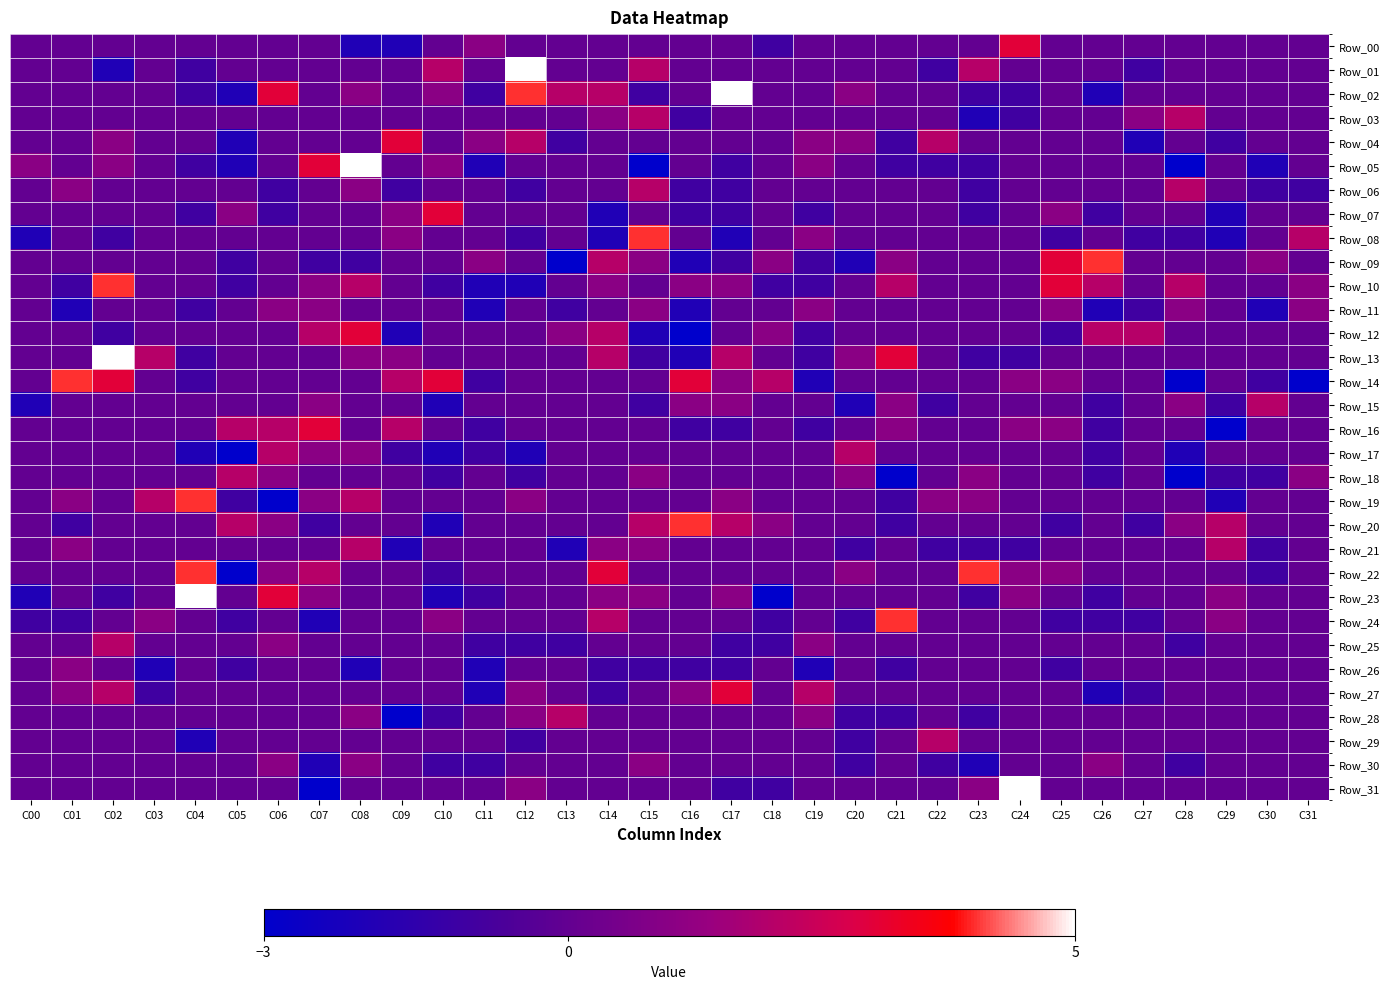

Reading right to left, list all the values displayed in this chart.

Row_00: C31=0	C30=0	C29=0	C28=0	C27=0	C26=0	C25=0	C24=3	C23=0	C22=0	C21=0	C20=0	C19=0	C18=-1	C17=0	C16=0	C15=0	C14=0	C13=0	C12=0	C11=1	C10=0	C09=-2	C08=-2	C07=0	C06=0	C05=0	C04=0	C03=0	C02=0	C01=0	C00=0
Row_01: C31=0	C30=0	C29=0	C28=0	C27=-1	C26=0	C25=0	C24=0	C23=2	C22=-1	C21=0	C20=0	C19=0	C18=0	C17=0	C16=0	C15=2	C14=0	C13=0	C12=5	C11=0	C10=2	C09=0	C08=0	C07=0	C06=0	C05=0	C04=-1	C03=0	C02=-2	C01=0	C00=0
Row_02: C31=0	C30=0	C29=0	C28=0	C27=0	C26=-2	C25=0	C24=-1	C23=-1	C22=0	C21=0	C20=1	C19=0	C18=0	C17=5	C16=0	C15=-1	C14=2	C13=2	C12=4	C11=-1	C10=1	C09=0	C08=1	C07=0	C06=3	C05=-2	C04=-1	C03=0	C02=0	C01=0	C00=0
Row_03: C31=0	C30=0	C29=0	C28=2	C27=1	C26=0	C25=0	C24=-1	C23=-2	C22=0	C21=0	C20=0	C19=0	C18=0	C17=0	C16=-1	C15=2	C14=1	C13=0	C12=0	C11=0	C10=0	C09=0	C08=0	C07=0	C06=0	C05=0	C04=0	C03=0	C02=0	C01=0	C00=0
Row_04: C31=0	C30=0	C29=-1	C28=0	C27=-2	C26=0	C25=0	C24=0	C23=0	C22=2	C21=-1	C20=1	C19=1	C18=0	C17=0	C16=0	C15=0	C14=0	C13=-1	C12=2	C11=1	C10=0	C09=3	C08=0	C07=0	C06=0	C05=-2	C04=0	C03=0	C02=1	C01=0	C00=0
Row_05: C31=0	C30=-2	C29=0	C28=-3	C27=0	C26=0	C25=0	C24=0	C23=-1	C22=-1	C21=-1	C20=0	C19=1	C18=0	C17=-1	C16=0	C15=-3	C14=0	C13=0	C12=0	C11=-2	C10=1	C09=0	C08=5	C07=3	C06=0	C05=-2	C04=-1	C03=0	C02=1	C01=0	C00=1
Row_06: C31=-1	C30=-1	C29=0	C28=2	C27=0	C26=0	C25=0	C24=0	C23=-1	C22=0	C21=0	C20=0	C19=0	C18=0	C17=-1	C16=-1	C15=2	C14=0	C13=0	C12=-1	C11=0	C10=0	C09=-1	C08=1	C07=0	C06=-1	C05=0	C04=0	C03=0	C02=0	C01=1	C00=0
Row_07: C31=0	C30=0	C29=-2	C28=0	C27=0	C26=-1	C25=1	C24=0	C23=-1	C22=0	C21=0	C20=0	C19=-1	C18=0	C17=-1	C16=-1	C15=0	C14=-2	C13=0	C12=0	C11=0	C10=3	C09=1	C08=0	C07=0	C06=-1	C05=1	C04=-1	C03=0	C02=0	C01=0	C00=0
Row_08: C31=2	C30=0	C29=-2	C28=-1	C27=-1	C26=0	C25=-1	C24=0	C23=0	C22=0	C21=0	C20=0	C19=1	C18=0	C17=-2	C16=0	C15=4	C14=-2	C13=0	C12=-1	C11=0	C10=0	C09=1	C08=0	C07=0	C06=0	C05=0	C04=0	C03=0	C02=-1	C01=0	C00=-2
Row_09: C31=0	C30=1	C29=0	C28=0	C27=0	C26=4	C25=3	C24=0	C23=0	C22=0	C21=1	C20=-2	C19=-1	C18=1	C17=-1	C16=-2	C15=1	C14=2	C13=-3	C12=0	C11=1	C10=0	C09=0	C08=-1	C07=-1	C06=0	C05=-1	C04=0	C03=0	C02=0	C01=0	C00=0
Row_10: C31=1	C30=0	C29=0	C28=2	C27=0	C26=2	C25=3	C24=0	C23=0	C22=0	C21=2	C20=0	C19=-1	C18=-1	C17=1	C16=1	C15=0	C14=1	C13=0	C12=-2	C11=-2	C10=-1	C09=0	C08=2	C07=1	C06=0	C05=-1	C04=0	C03=0	C02=4	C01=-1	C00=0
Row_11: C31=1	C30=-2	C29=0	C28=1	C27=-1	C26=-2	C25=1	C24=0	C23=0	C22=0	C21=0	C20=0	C19=1	C18=0	C17=0	C16=-2	C15=1	C14=0	C13=-1	C12=0	C11=-2	C10=0	C09=0	C08=0	C07=1	C06=1	C05=0	C04=-1	C03=0	C02=0	C01=-2	C00=0
Row_12: C31=0	C30=0	C29=0	C28=0	C27=2	C26=2	C25=-1	C24=0	C23=0	C22=0	C21=0	C20=0	C19=-1	C18=1	C17=0	C16=-3	C15=-2	C14=2	C13=1	C12=0	C11=0	C10=0	C09=-2	C08=3	C07=2	C06=0	C05=0	C04=0	C03=0	C02=-1	C01=0	C00=0
Row_13: C31=0	C30=0	C29=0	C28=0	C27=0	C26=0	C25=0	C24=-1	C23=-1	C22=0	C21=3	C20=1	C19=-1	C18=0	C17=2	C16=-2	C15=-1	C14=2	C13=0	C12=0	C11=0	C10=0	C09=1	C08=1	C07=0	C06=0	C05=0	C04=-1	C03=2	C02=5	C01=0	C00=0
Row_14: C31=-3	C30=-1	C29=0	C28=-3	C27=0	C26=0	C25=1	C24=1	C23=0	C22=0	C21=0	C20=0	C19=-2	C18=2	C17=1	C16=3	C15=0	C14=0	C13=0	C12=0	C11=-1	C10=3	C09=2	C08=0	C07=0	C06=0	C05=0	C04=-1	C03=0	C02=3	C01=4	C00=0
Row_15: C31=0	C30=2	C29=-1	C28=1	C27=0	C26=-1	C25=0	C24=0	C23=0	C22=-1	C21=1	C20=-2	C19=0	C18=0	C17=1	C16=1	C15=-1	C14=0	C13=0	C12=0	C11=0	C10=-2	C09=0	C08=0	C07=1	C06=0	C05=0	C04=0	C03=0	C02=0	C01=0	C00=-2
Row_16: C31=0	C30=0	C29=-3	C28=0	C27=0	C26=-1	C25=1	C24=1	C23=0	C22=0	C21=1	C20=0	C19=-1	C18=0	C17=-1	C16=-1	C15=0	C14=0	C13=0	C12=0	C11=-1	C10=0	C09=2	C08=0	C07=3	C06=2	C05=2	C04=0	C03=0	C02=0	C01=0	C00=0
Row_17: C31=0	C30=0	C29=0	C28=-2	C27=0	C26=-1	C25=0	C24=0	C23=0	C22=0	C21=0	C20=2	C19=0	C18=0	C17=0	C16=0	C15=0	C14=0	C13=0	C12=-2	C11=-1	C10=-2	C09=-1	C08=1	C07=1	C06=2	C05=-3	C04=-2	C03=0	C02=0	C01=0	C00=0
Row_18: C31=1	C30=-1	C29=-1	C28=-3	C27=0	C26=-1	C25=0	C24=0	C23=1	C22=0	C21=-3	C20=1	C19=0	C18=0	C17=0	C16=0	C15=1	C14=0	C13=0	C12=-1	C11=0	C10=-1	C09=0	C08=0	C07=0	C06=1	C05=2	C04=0	C03=0	C02=0	C01=0	C00=0
Row_19: C31=0	C30=0	C29=-2	C28=0	C27=0	C26=0	C25=0	C24=0	C23=1	C22=1	C21=-1	C20=0	C19=0	C18=0	C17=1	C16=0	C15=0	C14=0	C13=0	C12=1	C11=0	C10=0	C09=0	C08=2	C07=1	C06=-3	C05=-1	C04=4	C03=2	C02=0	C01=1	C00=0
Row_20: C31=0	C30=0	C29=2	C28=1	C27=-1	C26=0	C25=-1	C24=0	C23=0	C22=0	C21=-1	C20=0	C19=0	C18=1	C17=2	C16=4	C15=2	C14=0	C13=0	C12=0	C11=0	C10=-2	C09=0	C08=0	C07=-1	C06=1	C05=2	C04=0	C03=0	C02=0	C01=-1	C00=0
Row_21: C31=0	C30=-1	C29=2	C28=0	C27=0	C26=0	C25=0	C24=-1	C23=-1	C22=-1	C21=0	C20=-1	C19=0	C18=0	C17=0	C16=0	C15=1	C14=1	C13=-2	C12=0	C11=0	C10=0	C09=-2	C08=2	C07=0	C06=0	C05=0	C04=0	C03=0	C02=0	C01=1	C00=0
Row_22: C31=0	C30=-1	C29=0	C28=0	C27=0	C26=0	C25=1	C24=1	C23=4	C22=0	C21=0	C20=1	C19=0	C18=0	C17=0	C16=0	C15=0	C14=3	C13=0	C12=0	C11=0	C10=-1	C09=0	C08=0	C07=2	C06=1	C05=-3	C04=4	C03=0	C02=0	C01=0	C00=0
Row_23: C31=0	C30=0	C29=1	C28=0	C27=0	C26=-1	C25=0	C24=1	C23=-1	C22=0	C21=0	C20=0	C19=0	C18=-3	C17=1	C16=0	C15=1	C14=1	C13=0	C12=0	C11=-1	C10=-2	C09=0	C08=0	C07=1	C06=3	C05=0	C04=5	C03=0	C02=-1	C01=0	C00=-2
Row_24: C31=0	C30=0	C29=1	C28=0	C27=-1	C26=-1	C25=-1	C24=0	C23=0	C22=0	C21=4	C20=-1	C19=0	C18=-1	C17=0	C16=0	C15=0	C14=2	C13=0	C12=0	C11=0	C10=1	C09=0	C08=0	C07=-2	C06=0	C05=-1	C04=0	C03=1	C02=0	C01=-1	C00=-1
Row_25: C31=0	C30=0	C29=0	C28=-1	C27=0	C26=0	C25=0	C24=0	C23=0	C22=0	C21=0	C20=0	C19=1	C18=-1	C17=-1	C16=0	C15=0	C14=0	C13=-1	C12=-1	C11=-1	C10=0	C09=0	C08=0	C07=0	C06=1	C05=0	C04=0	C03=0	C02=2	C01=0	C00=0
Row_26: C31=0	C30=0	C29=0	C28=0	C27=0	C26=0	C25=-1	C24=0	C23=0	C22=0	C21=-1	C20=0	C19=-2	C18=0	C17=-1	C16=-1	C15=-1	C14=-1	C13=0	C12=0	C11=-2	C10=0	C09=0	C08=-2	C07=0	C06=0	C05=-1	C04=0	C03=-2	C02=0	C01=1	C00=0
Row_27: C31=0	C30=0	C29=0	C28=0	C27=-1	C26=-2	C25=0	C24=0	C23=0	C22=0	C21=0	C20=0	C19=2	C18=0	C17=3	C16=1	C15=0	C14=-1	C13=0	C12=1	C11=-2	C10=0	C09=0	C08=0	C07=0	C06=0	C05=0	C04=0	C03=-1	C02=2	C01=1	C00=0
Row_28: C31=0	C30=0	C29=0	C28=0	C27=0	C26=0	C25=0	C24=0	C23=-1	C22=0	C21=-1	C20=-1	C19=1	C18=0	C17=0	C16=0	C15=0	C14=0	C13=2	C12=1	C11=0	C10=-1	C09=-3	C08=1	C07=0	C06=0	C05=0	C04=0	C03=0	C02=0	C01=0	C00=0
Row_29: C31=0	C30=0	C29=0	C28=0	C27=0	C26=0	C25=0	C24=0	C23=0	C22=2	C21=0	C20=-1	C19=0	C18=0	C17=0	C16=0	C15=0	C14=0	C13=0	C12=-1	C11=0	C10=0	C09=0	C08=0	C07=0	C06=0	C05=0	C04=-2	C03=0	C02=0	C01=0	C00=0
Row_30: C31=0	C30=0	C29=0	C28=-1	C27=0	C26=1	C25=0	C24=0	C23=-2	C22=-1	C21=0	C20=-1	C19=0	C18=0	C17=0	C16=0	C15=1	C14=0	C13=0	C12=0	C11=-1	C10=-1	C09=0	C08=1	C07=-2	C06=1	C05=0	C04=0	C03=0	C02=0	C01=0	C00=0
Row_31: C31=0	C30=0	C29=0	C28=0	C27=0	C26=0	C25=0	C24=5	C23=1	C22=0	C21=0	C20=0	C19=0	C18=-1	C17=-1	C16=0	C15=0	C14=0	C13=0	C12=1	C11=0	C10=0	C09=0	C08=0	C07=-3	C06=0	C05=0	C04=0	C03=0	C02=0	C01=0	C00=0